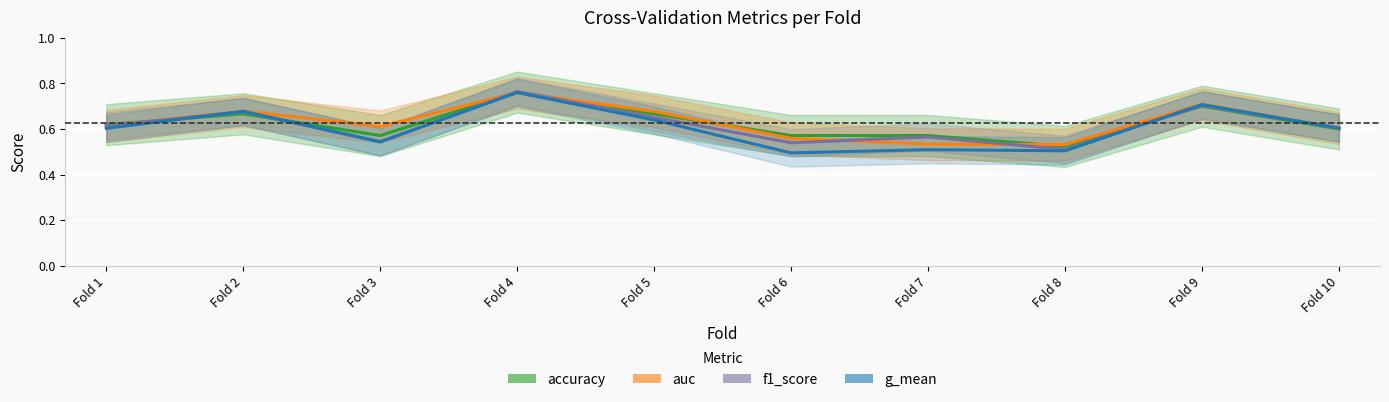

What is the sum of the f1_score values at Fold 1 and Fold 7?

1.2